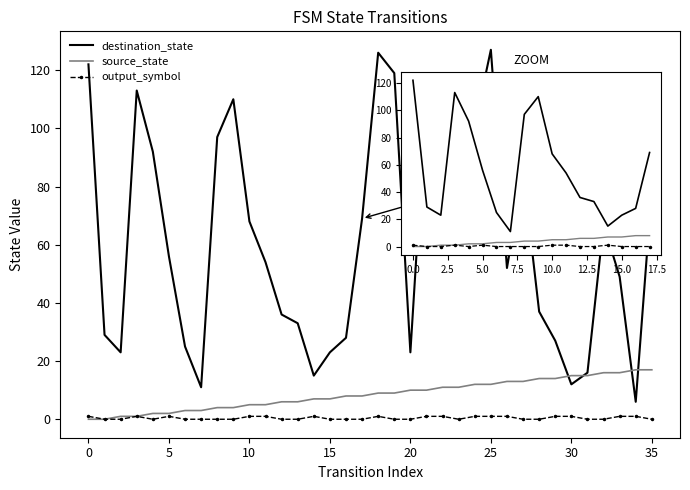

Rank the series by their maximum value, from highest to lowest.

destination_state, source_state, output_symbol